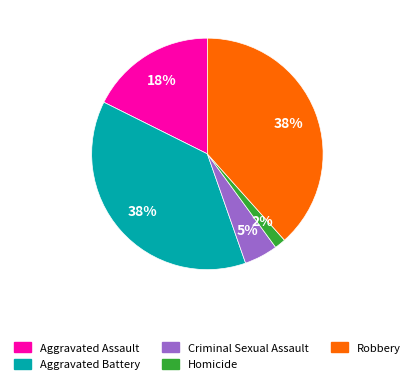

To the nearest percent, what percentage of the pie is Robbery?

38%